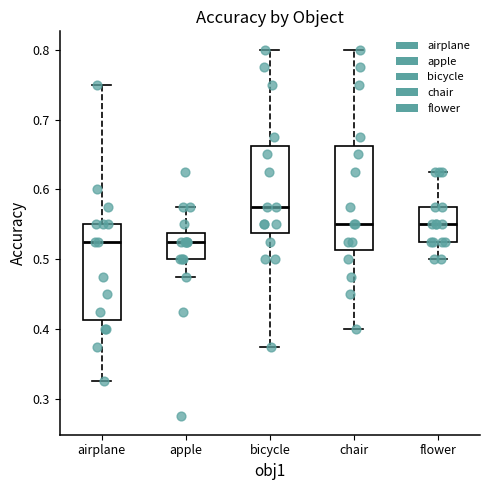

Comparing the boxes themselves (not the whiskers), which one is the tallest?

chair